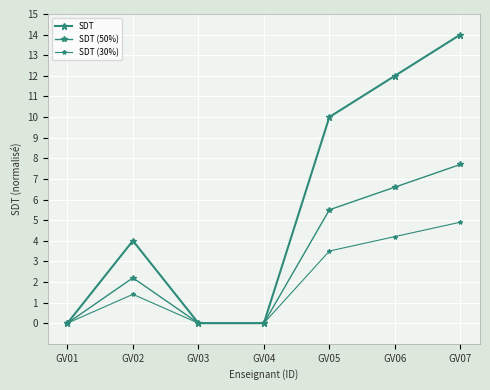

Is this an area chart (filled region under the line)?

No